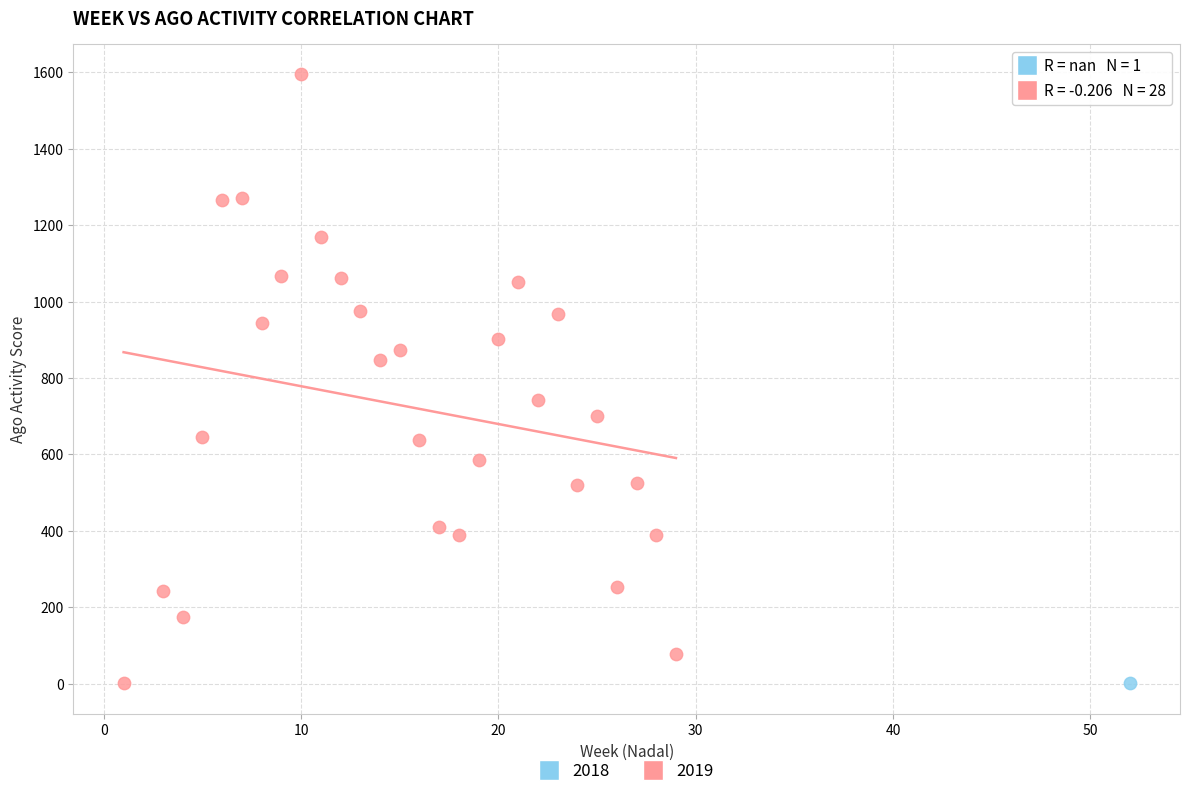

What are all the series names shown in the legend?

2018, 2019